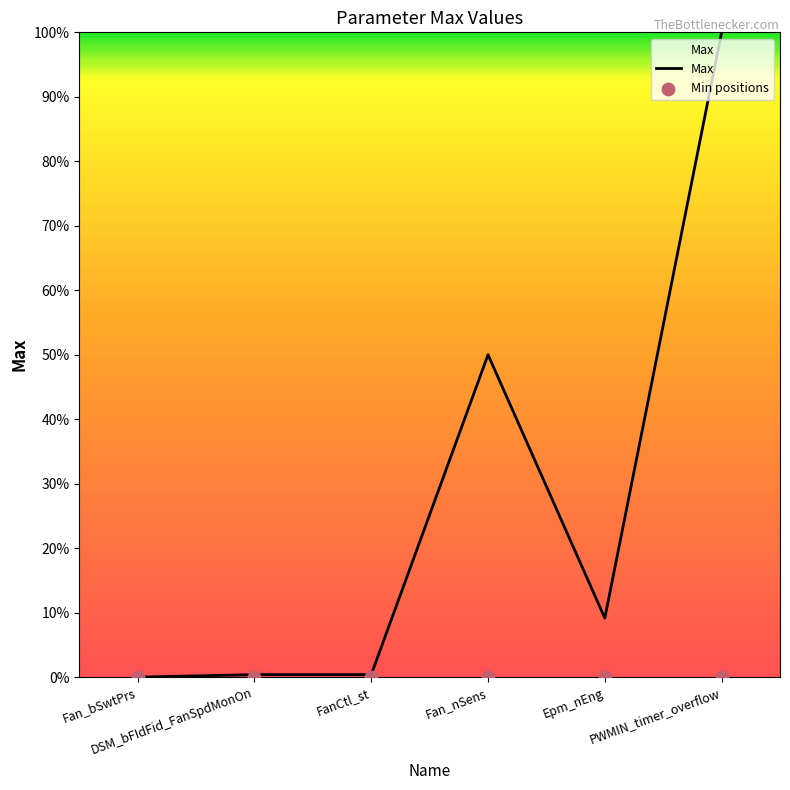

What are all the series names shown in the legend?

Max, Min positions